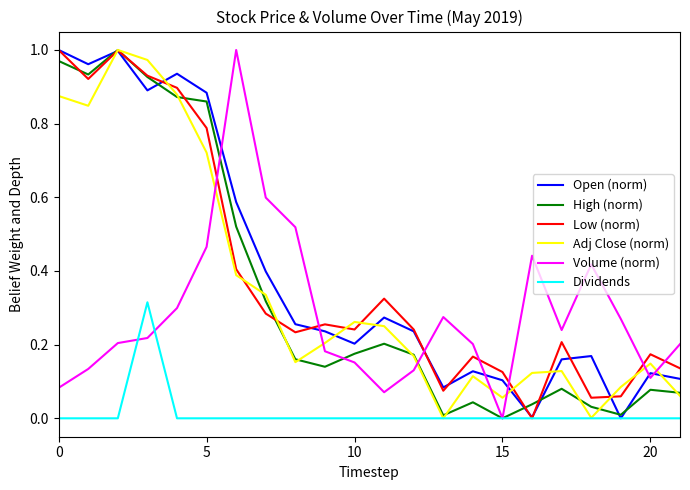

True or false: Low (norm) and Volume (norm) cross at least once.

True